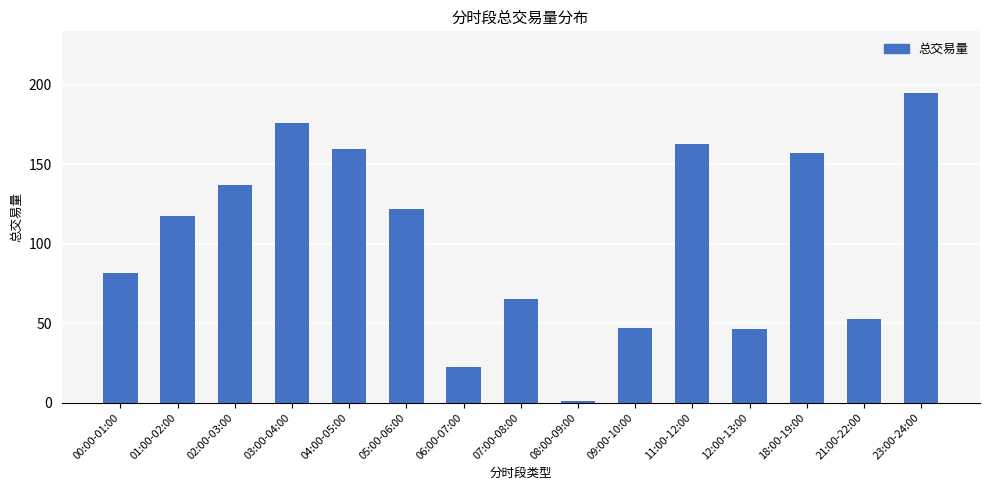

How many bars are there in total?

15